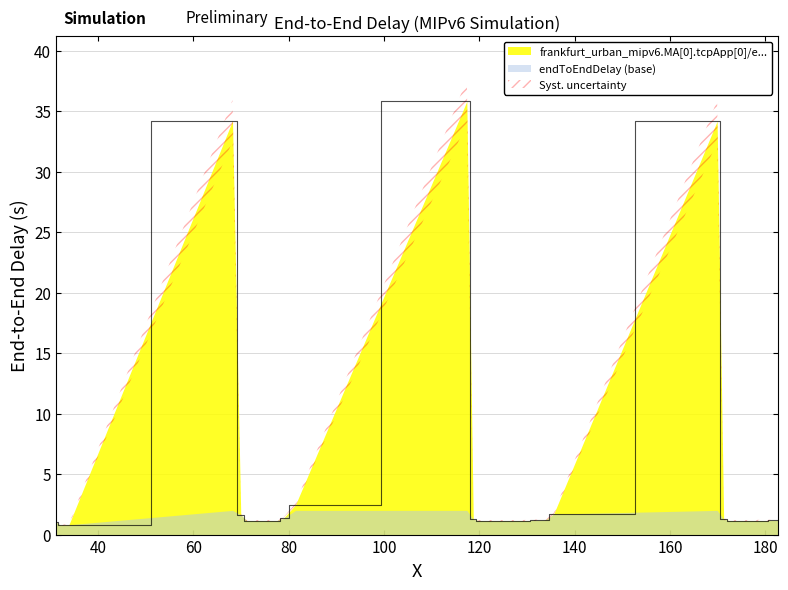

What is the highest value of the frankfurt_urban_mipv6.MA[0].tcpApp[0]/e... series?

35.8